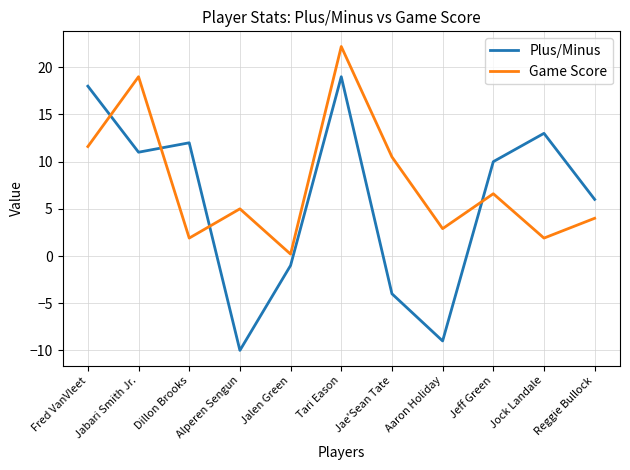

At Aaron Holiday, list the series in order from largest to smallest.

Game Score, Plus/Minus